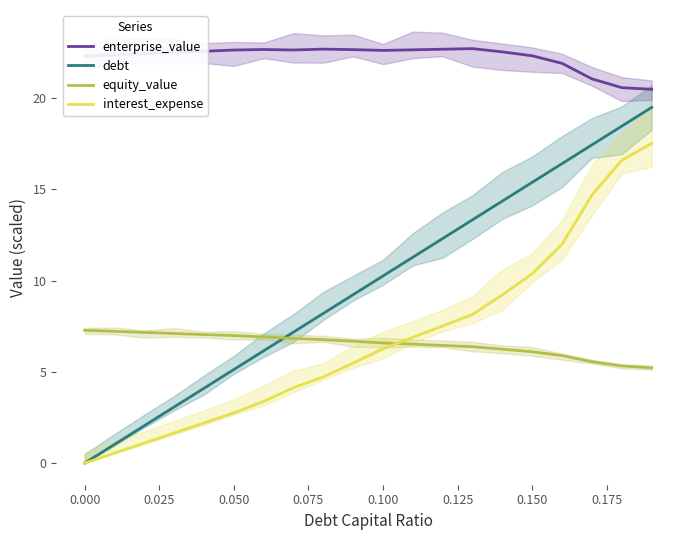

After their last crossing, which series has the higher values: equity_value or interest_expense?

interest_expense